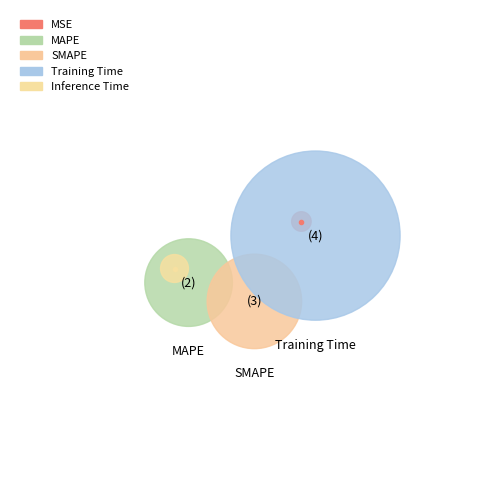

Which slice is the smallest?

MSE